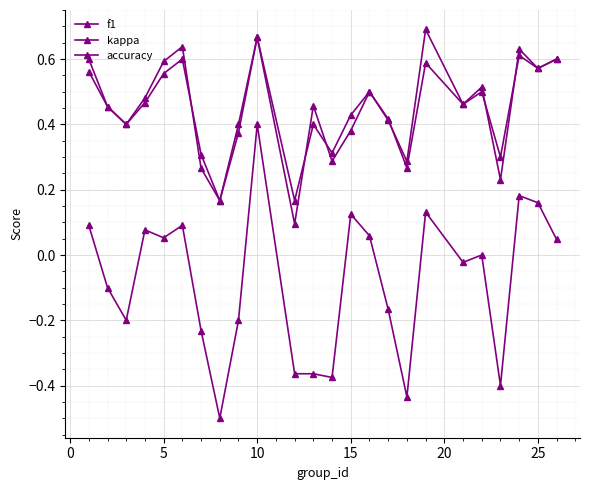

How many lines are shown in the chart?

3